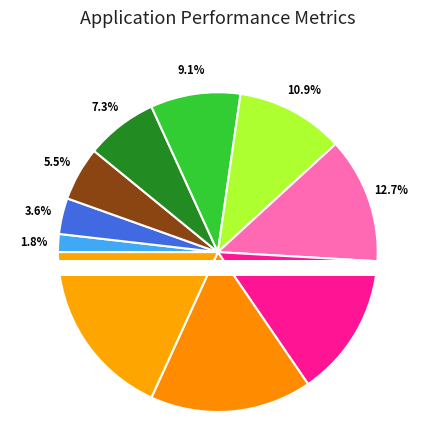

To the nearest percent, what percentage of the pie is dimly aboard grease?

13%